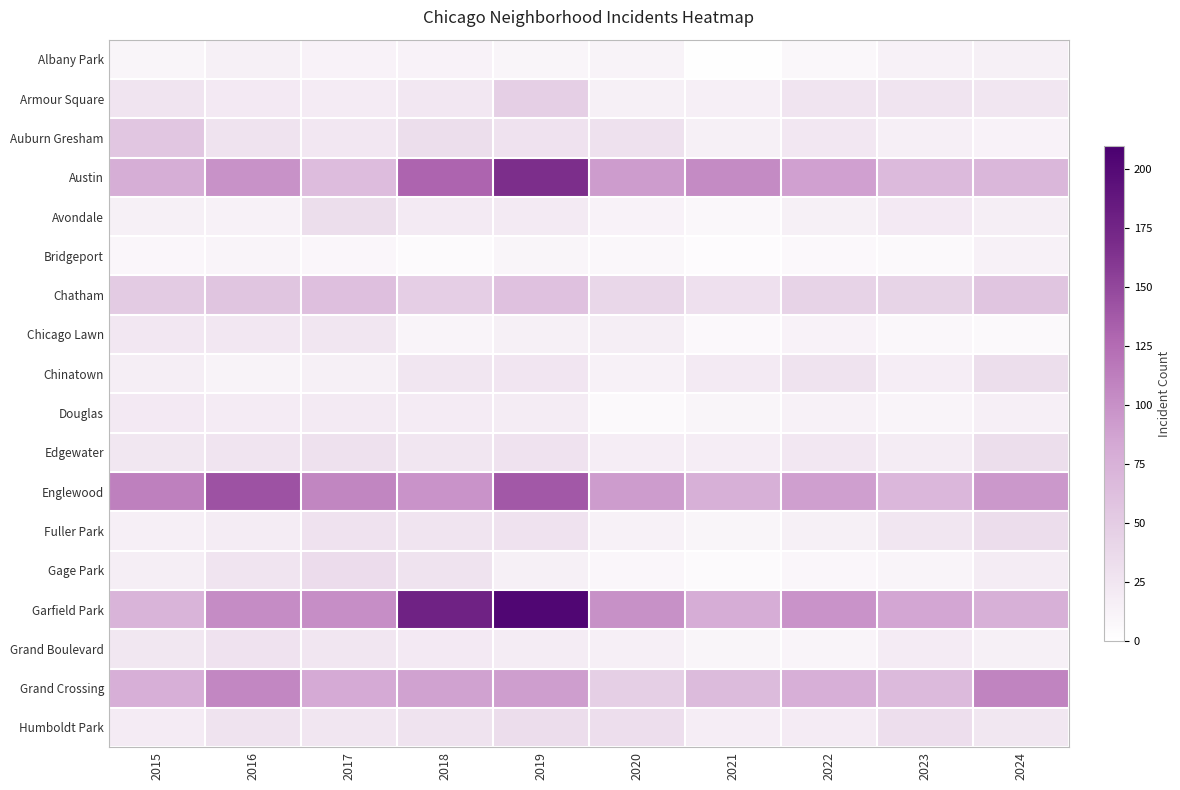

Rank the series by their maximum value, from highest to lowest.

Garfield Park, Austin, Englewood, Grand Crossing, Chatham, Auburn Gresham, Armour Square, Gage Park, Fuller Park, Humboldt Park, Avondale, Chinatown, Edgewater, Grand Boulevard, Chicago Lawn, Douglas, Albany Park, Bridgeport